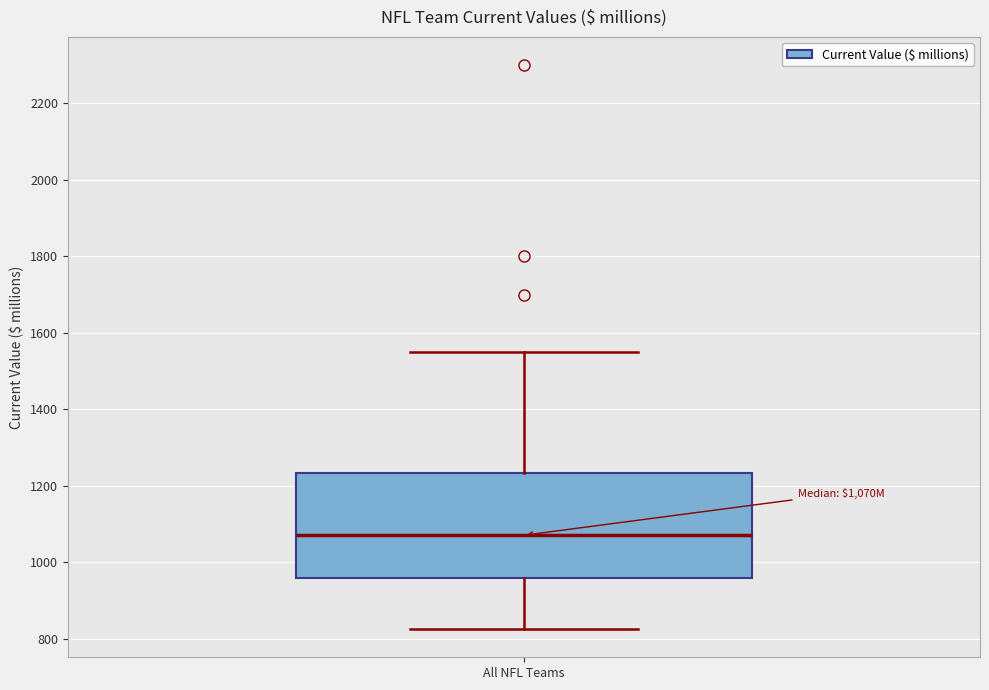

Where is the lower edge of the box for All NFL Teams on the y-axis? The values are not printed on the chart, so give them approximately, as read against the axis.

960